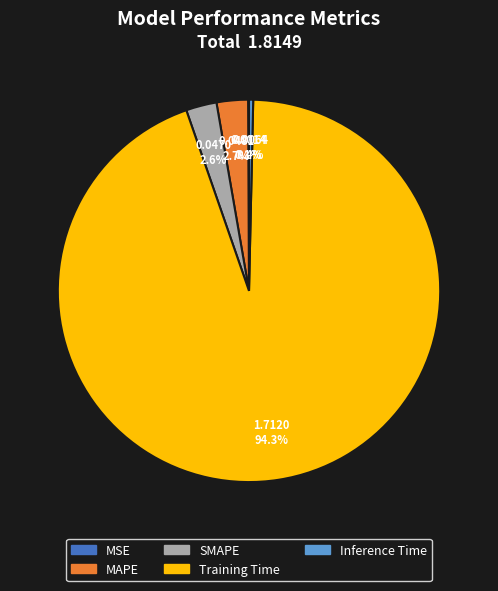

What is the largest slice in the pie chart?

Training Time